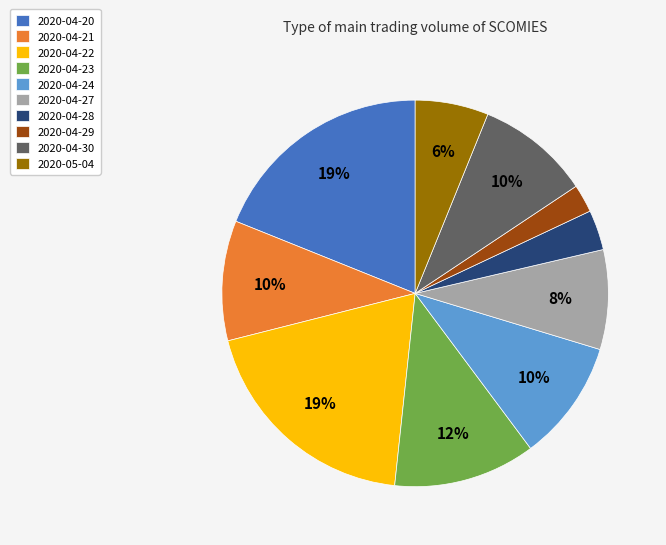

How many slices are in this pie chart?

10